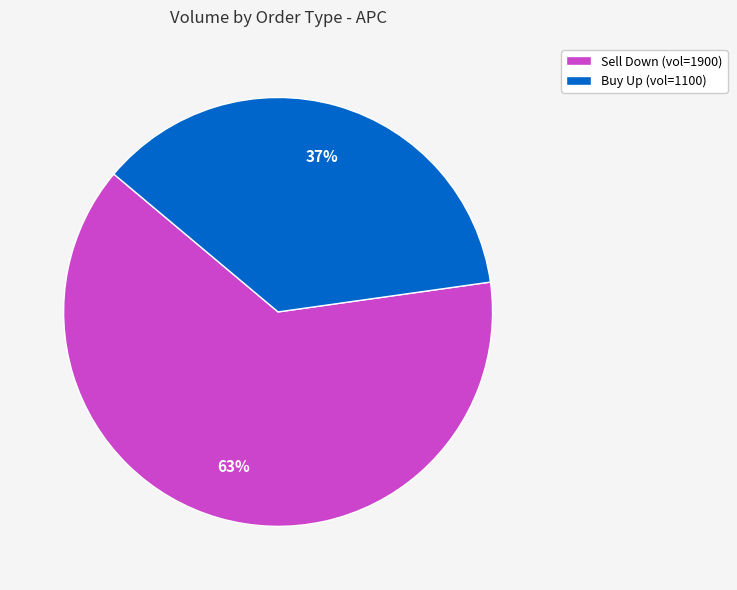

How many slices are in this pie chart?

2